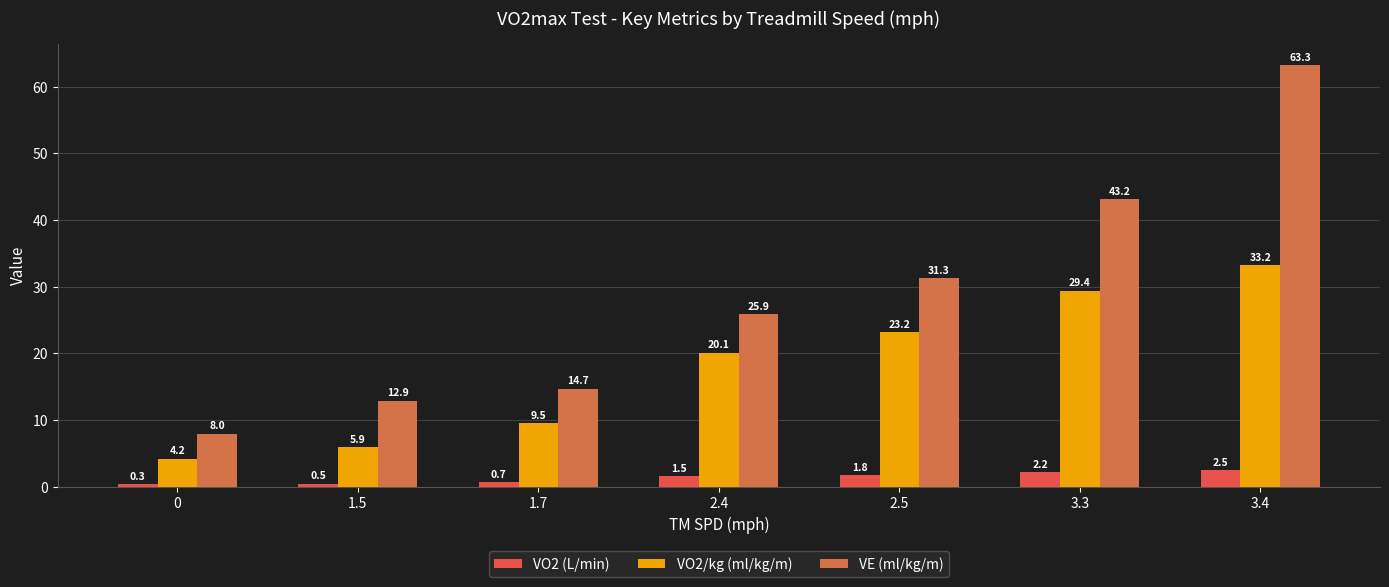

How many data points in VO2 (L/min) are above 1?

4